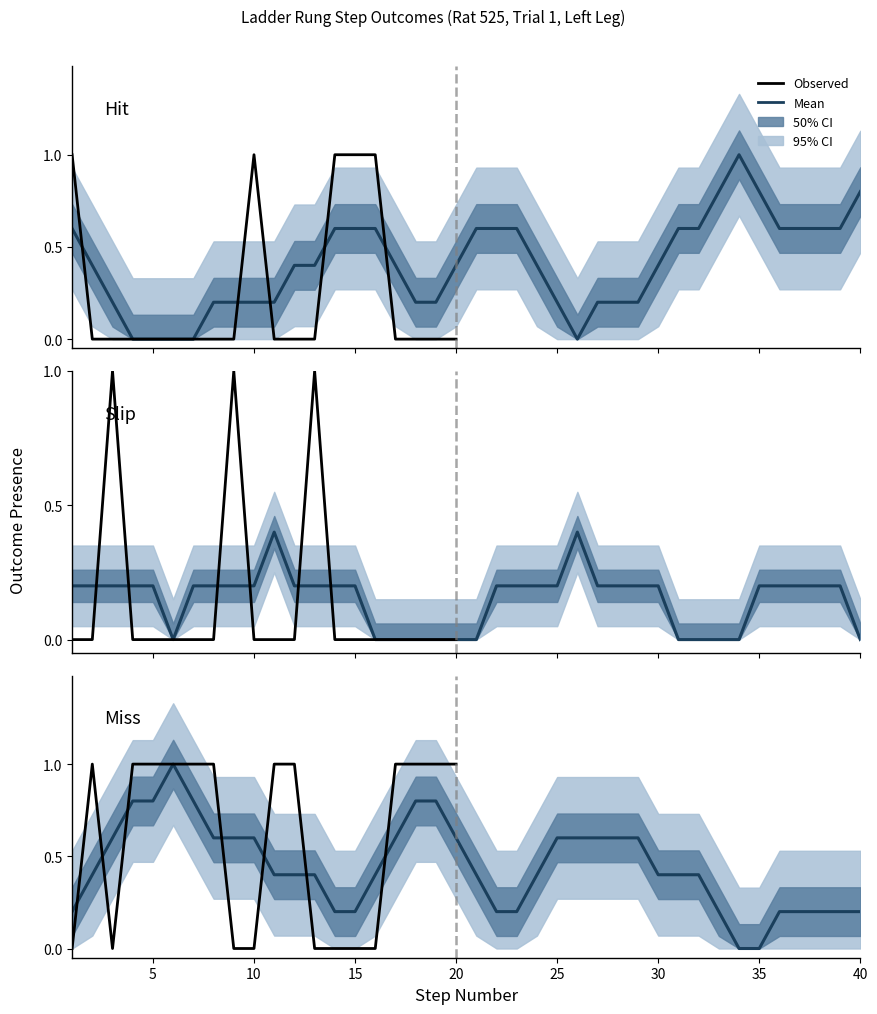

At which category does miss reach its first local peak?

2